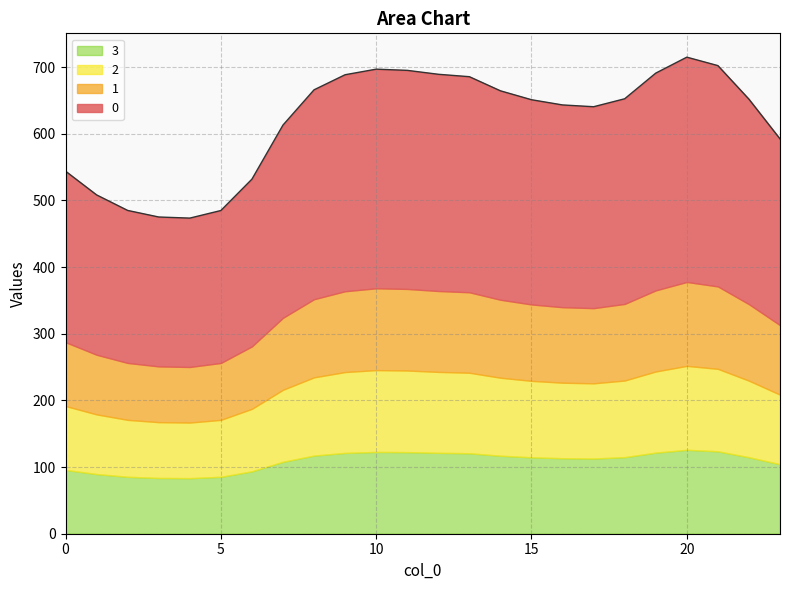

List the series in order of their peak value, highest first.

0, 1, 2, 3